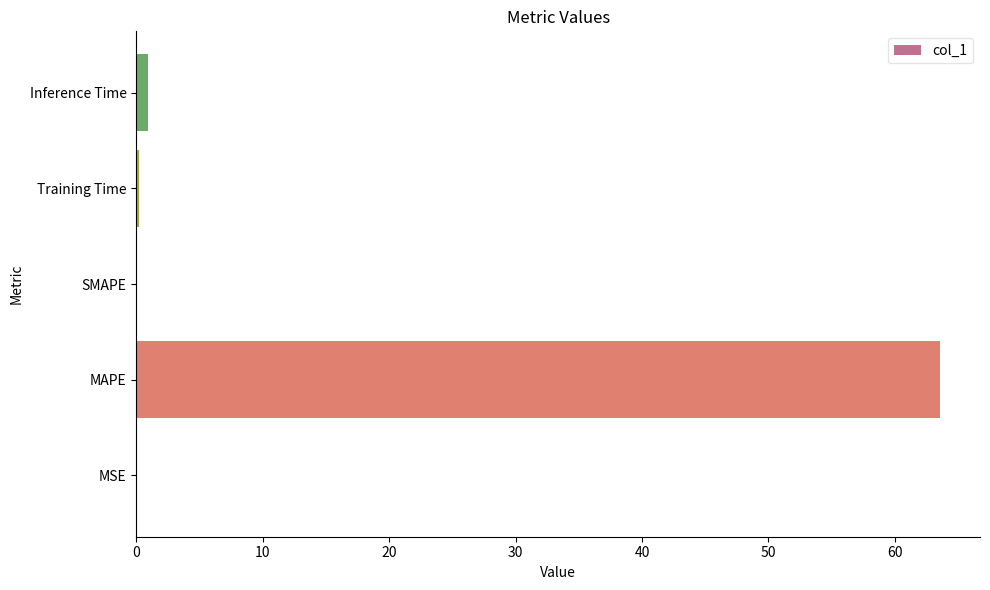

What is the sum of all values?

64.7